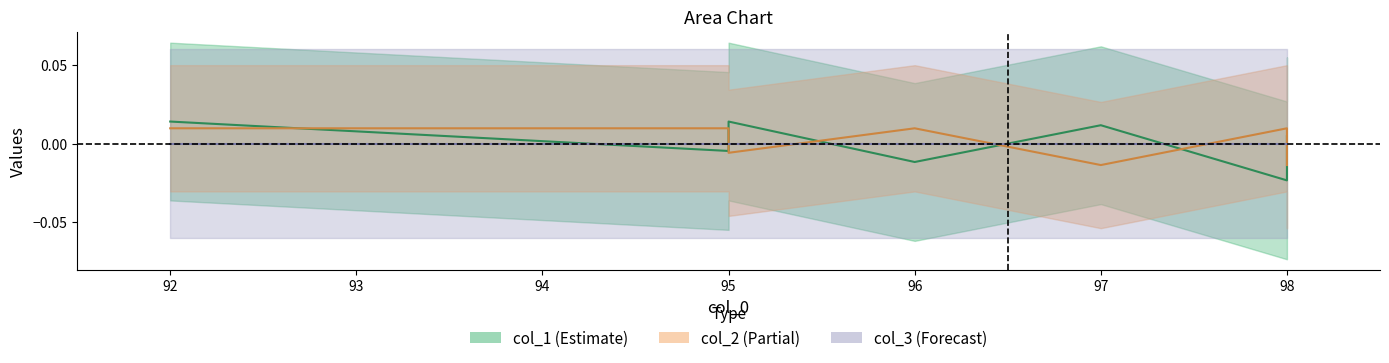

True or false: col_2 has a value of -0.0 at 95.

True